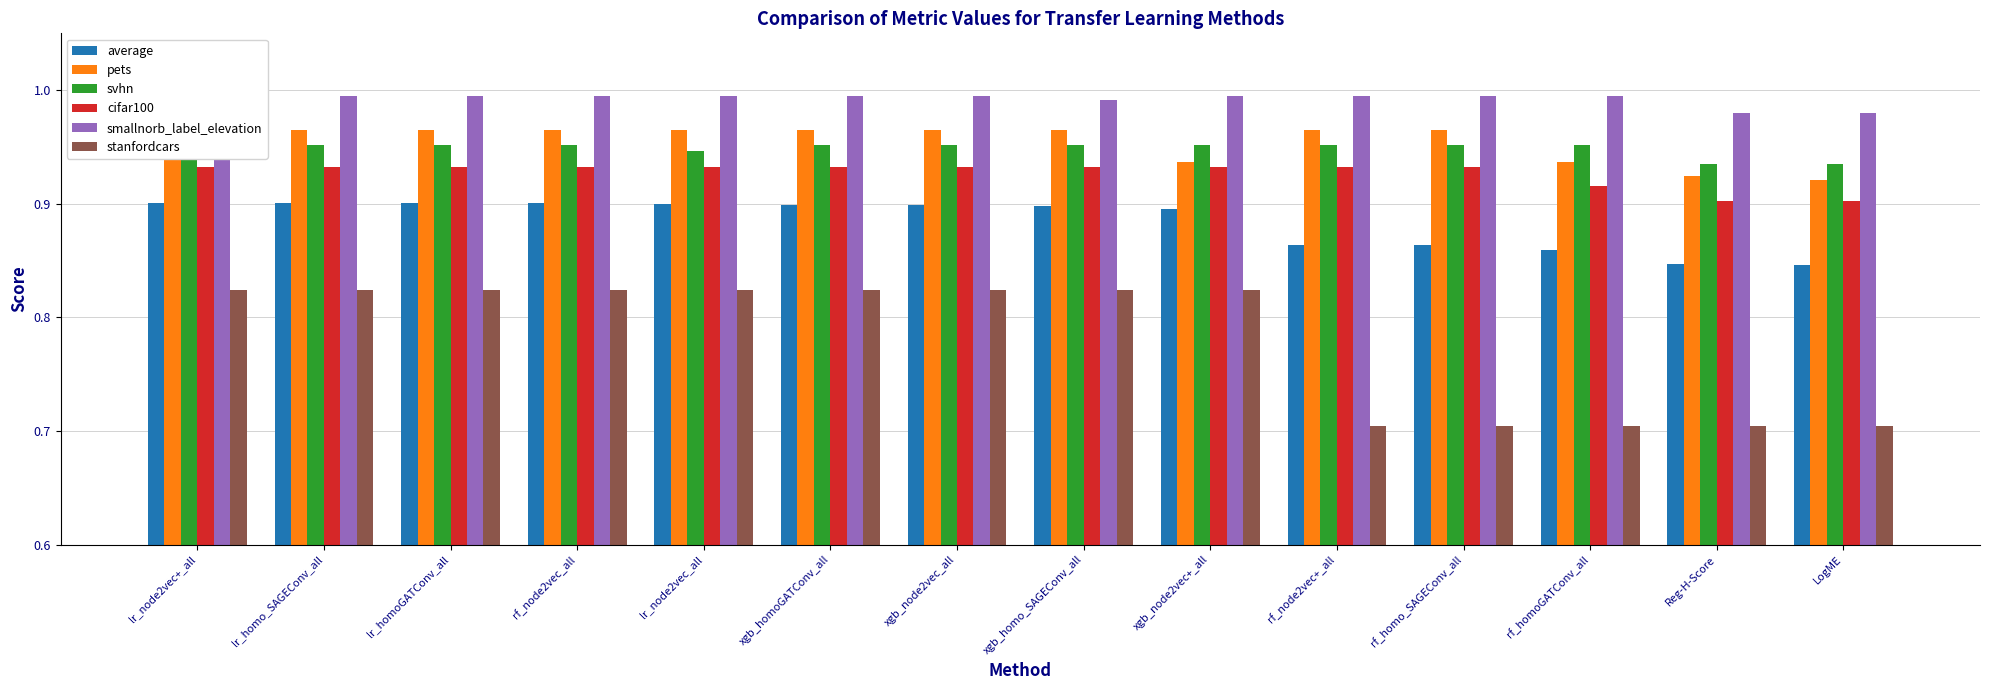

What is the difference between the highest and lowest values at Reg-H-Score?

0.3